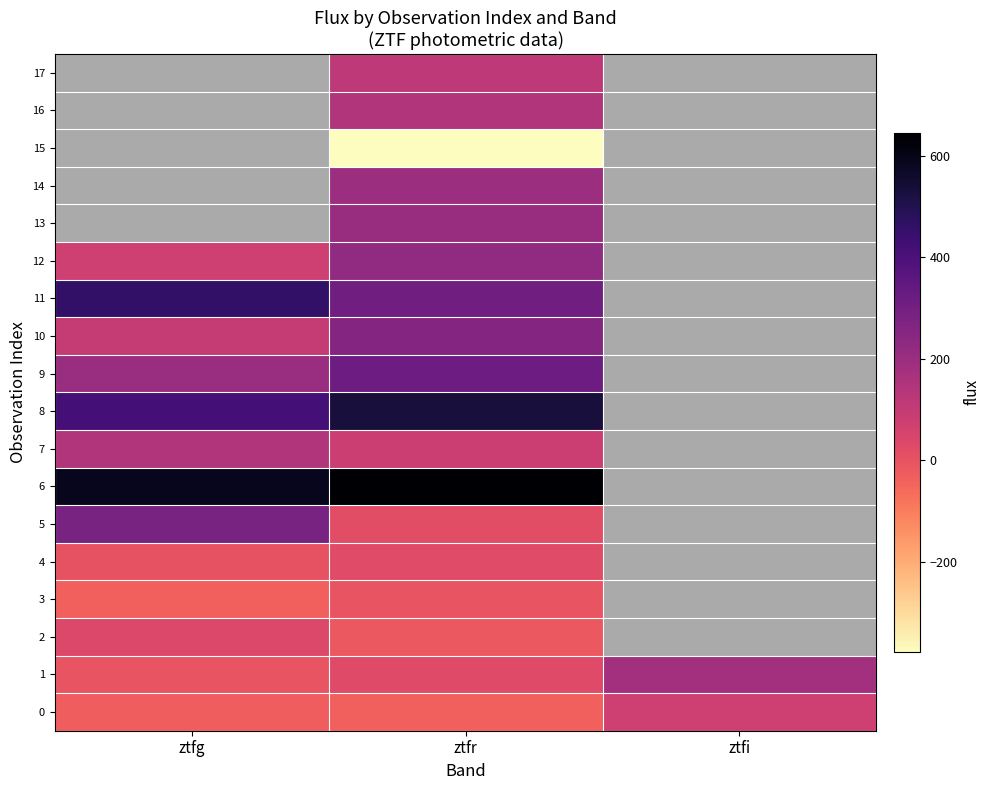

Between ztfg and ztfr, which is larger?

ztfr